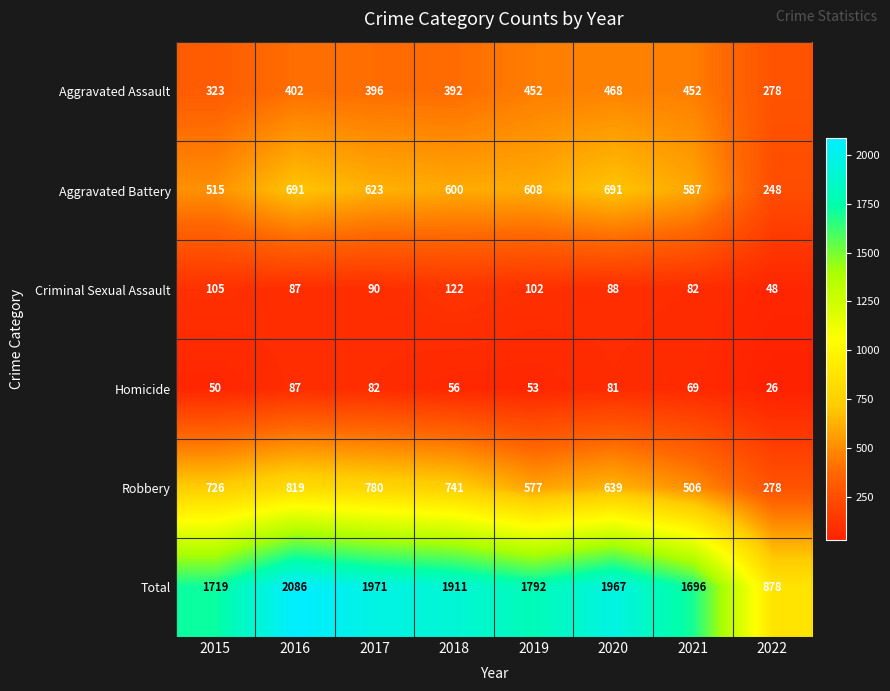

Which category has the highest value across all series?

2016